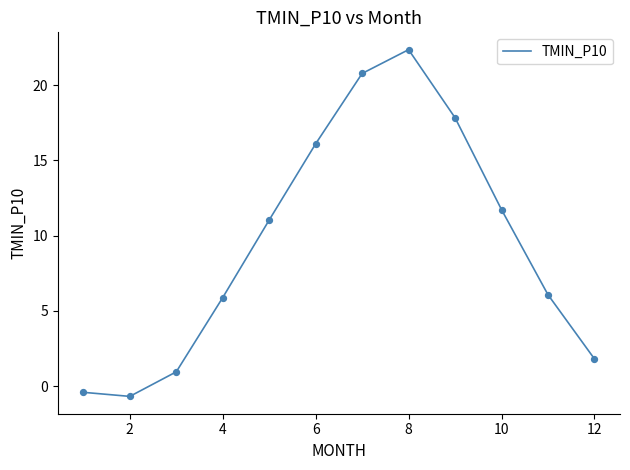

What is the greatest value displayed?

22.4